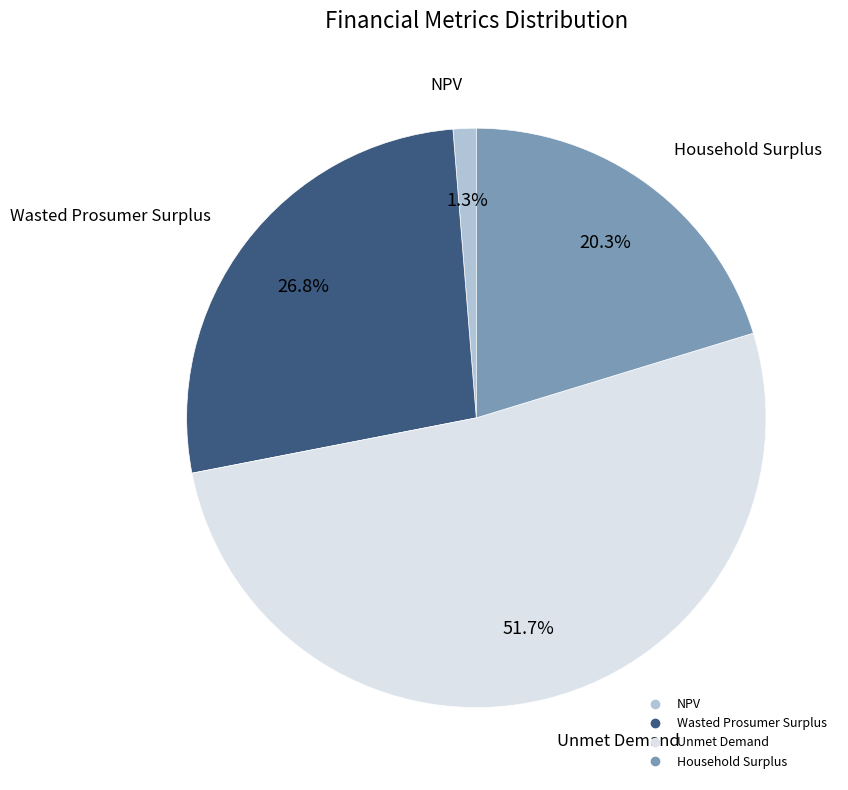

What is the largest slice in the pie chart?

Unmet Demand